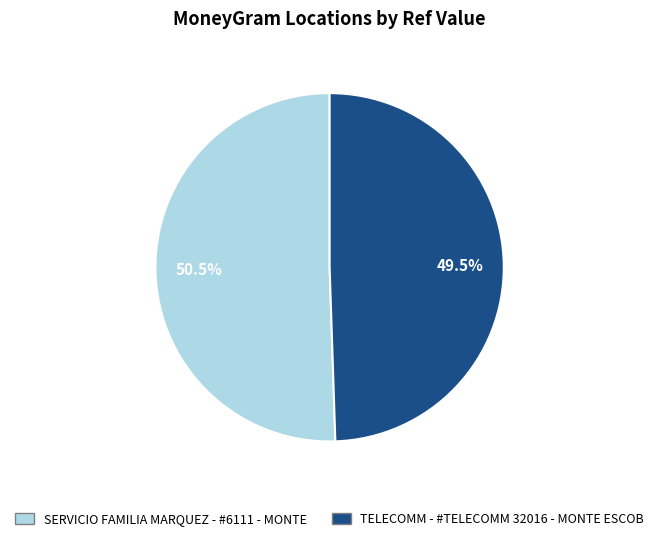

What percentage do SERVICIO FAMILIA MARQUEZ - #6111 - MONTE and TELECOMM - #TELECOMM 32016 - MONTE ESCOB together represent?

100.0%